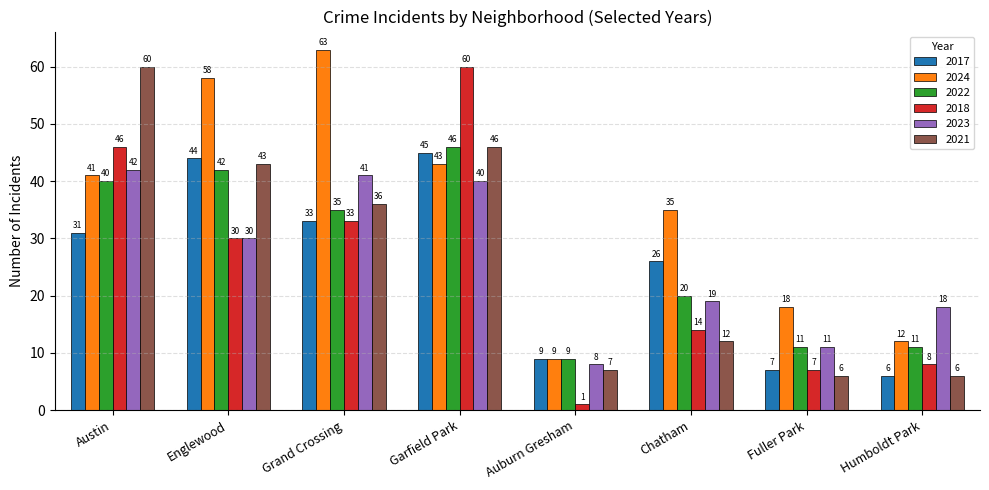

At which label does 2023 reach its minimum?

Auburn Gresham